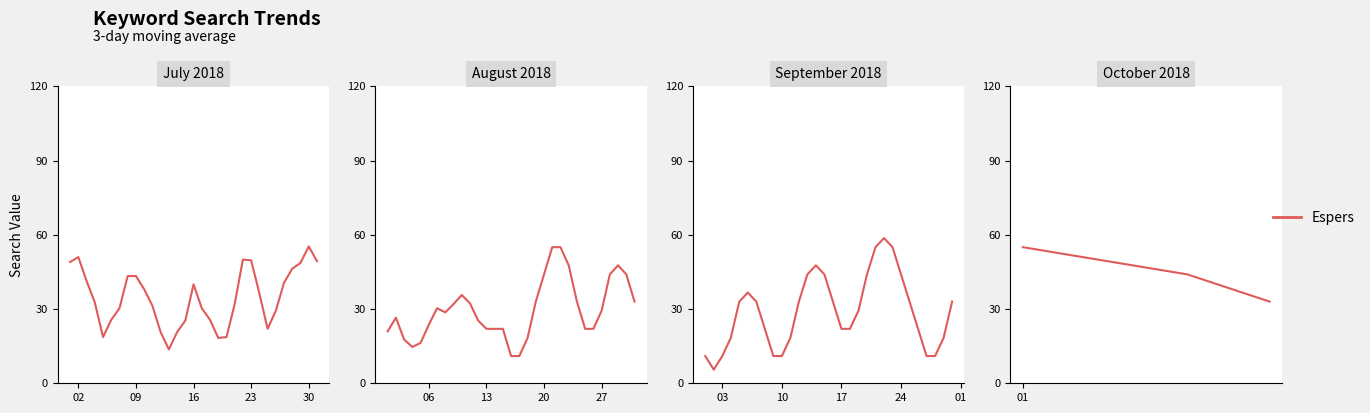

What is the ratio of the value at 16 to the value at 02?

0.8